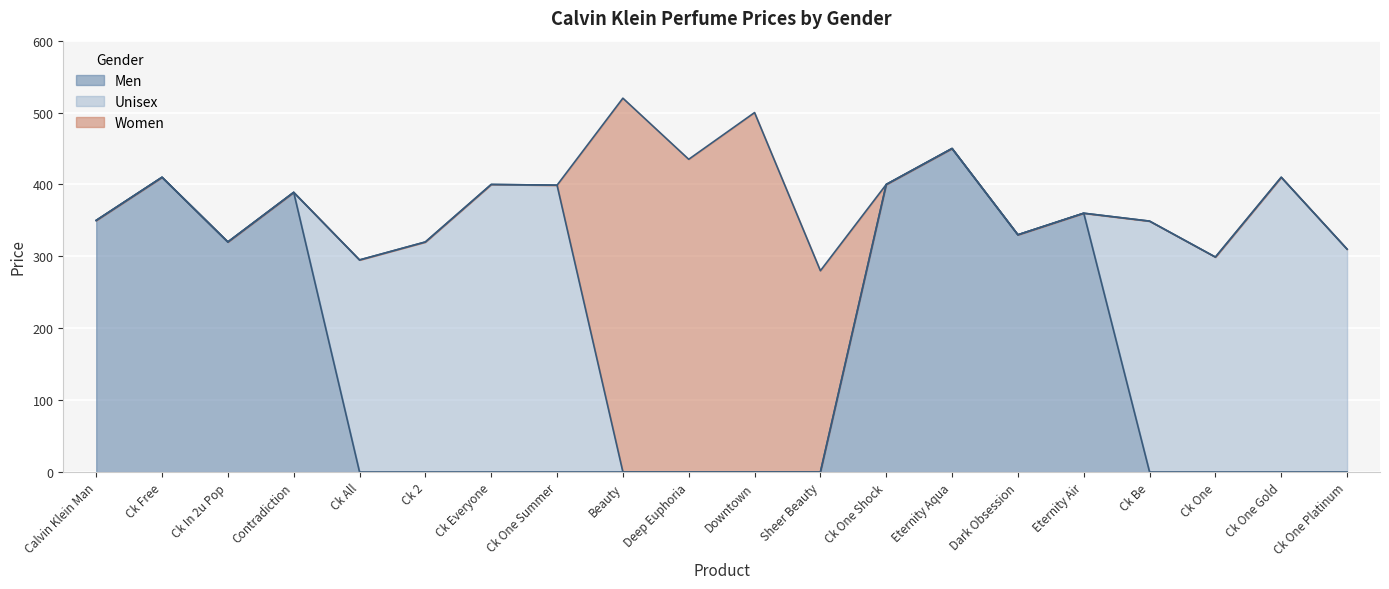

At which category does Unisex reach its first local peak?

Ck Everyone